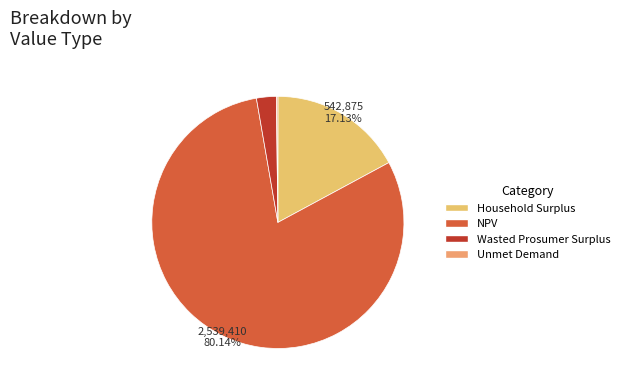

To the nearest percent, what is the combined percentage of NPV and Unmet Demand?

80%